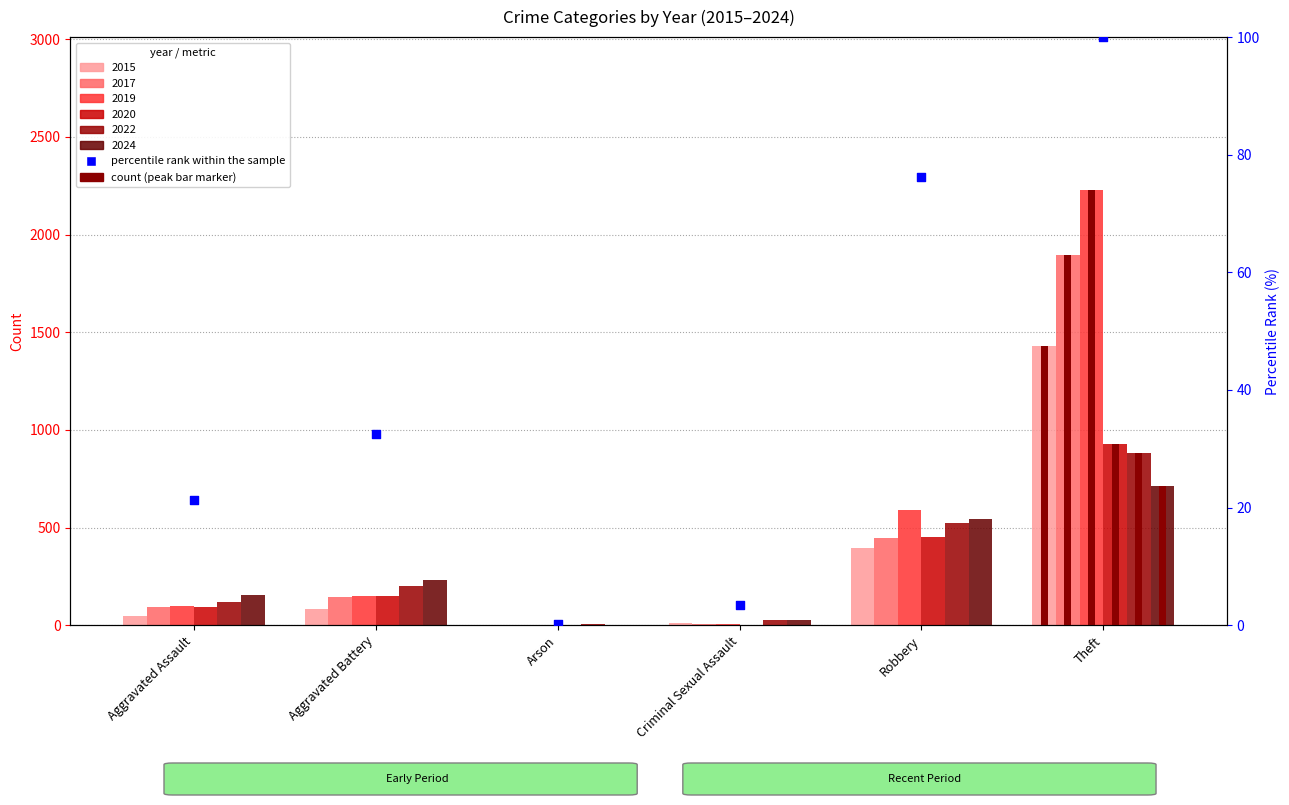

Between Arson and Criminal Sexual Assault, which is larger?

Criminal Sexual Assault